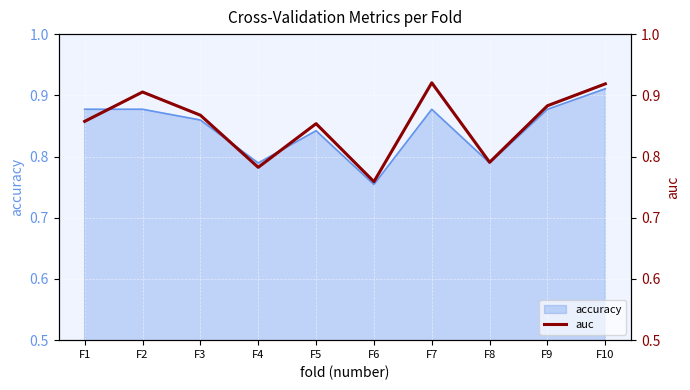

What is the greatest value displayed?

0.9